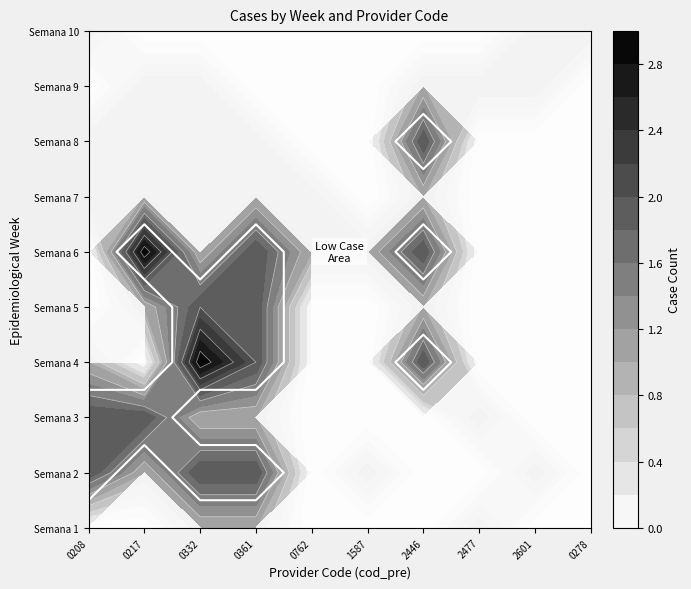

What is the total value across all series at Semana 7?

6